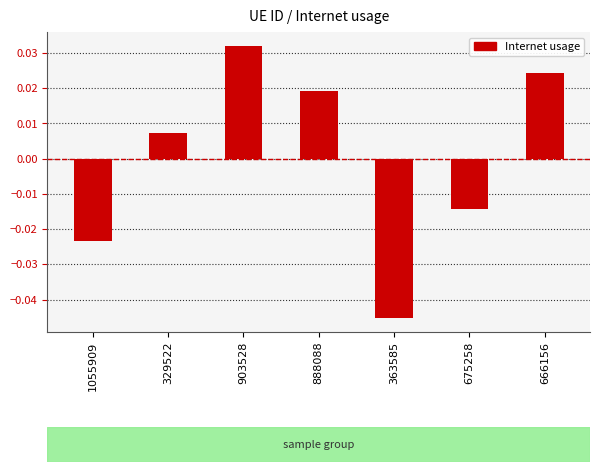

Which category has the lowest value across all series?

363585